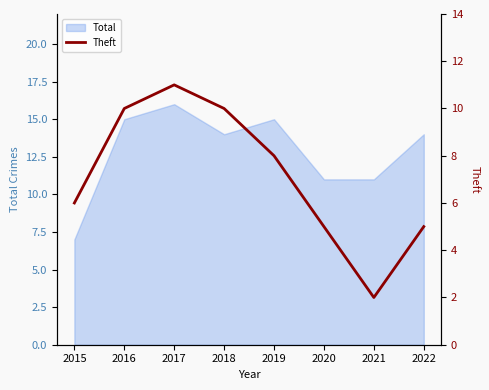

True or false: there are more than 0 points higher than both neighbors.

True